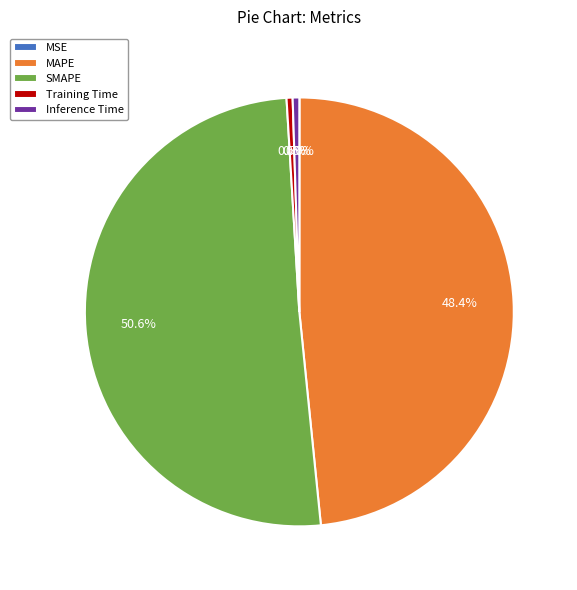

The SMAPE slice represents 63% of the pie. True or false?

False